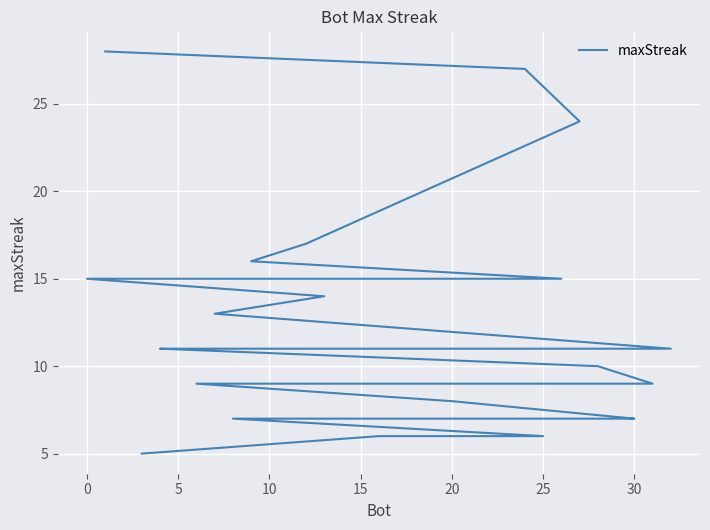

Is it true that the value at 12 is 7?

False